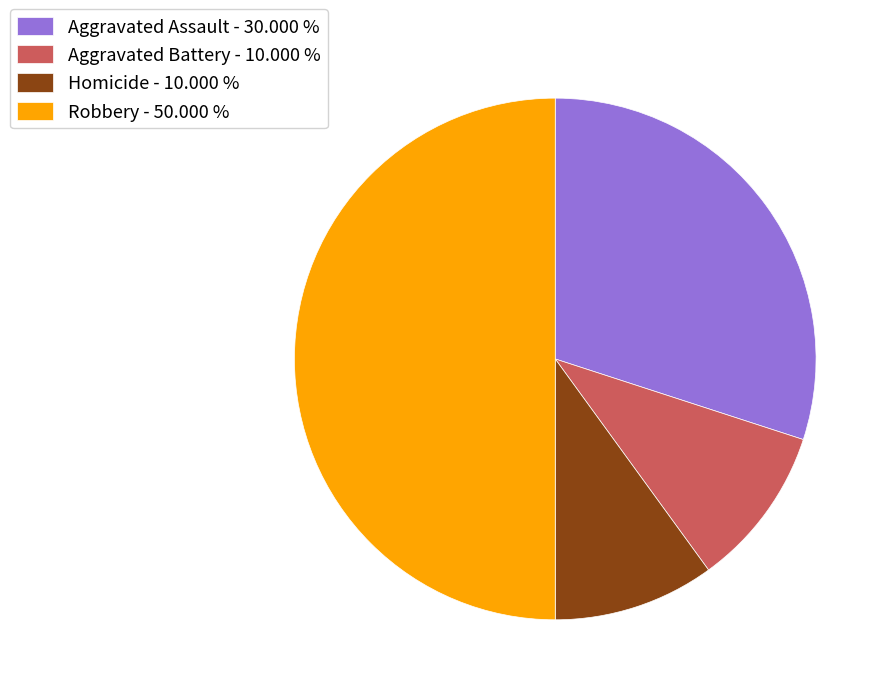

How many slices are in this pie chart?

4